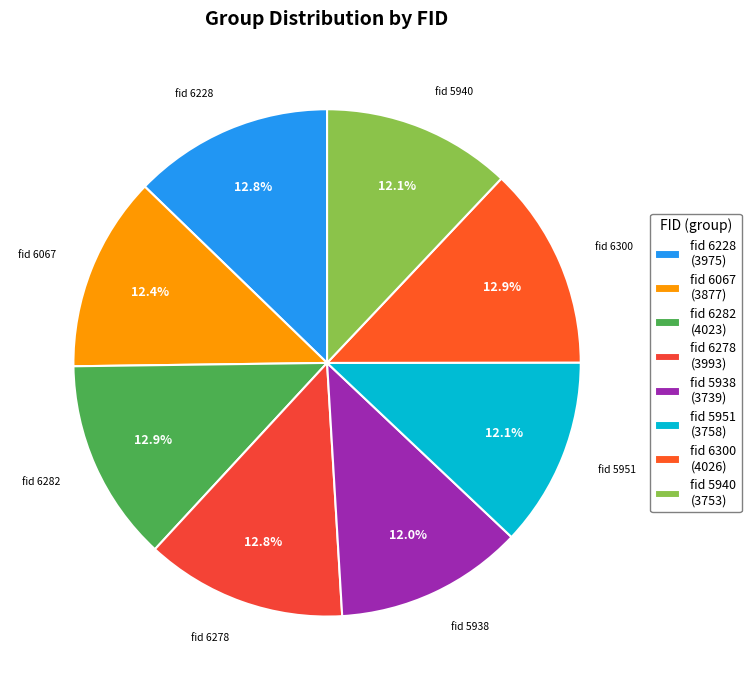

Count the number of slices in the pie.

8